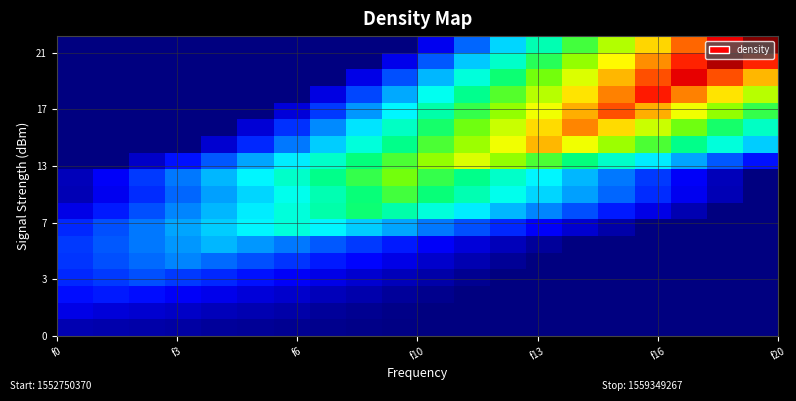

At how many categories does at least one series exceed 0?

20